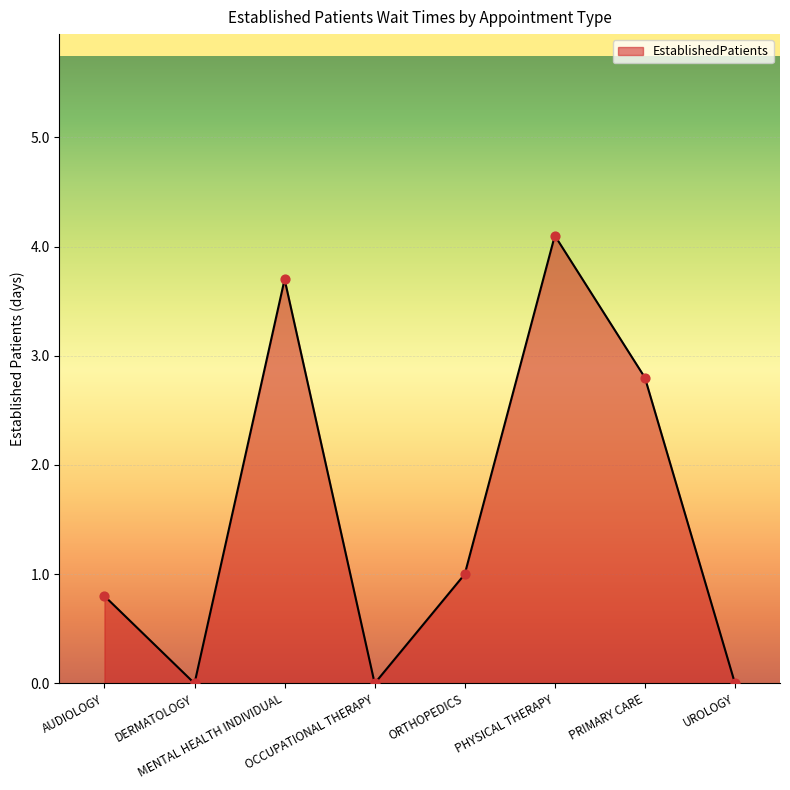

Which has a higher value, PHYSICAL THERAPY or PRIMARY CARE?

PHYSICAL THERAPY